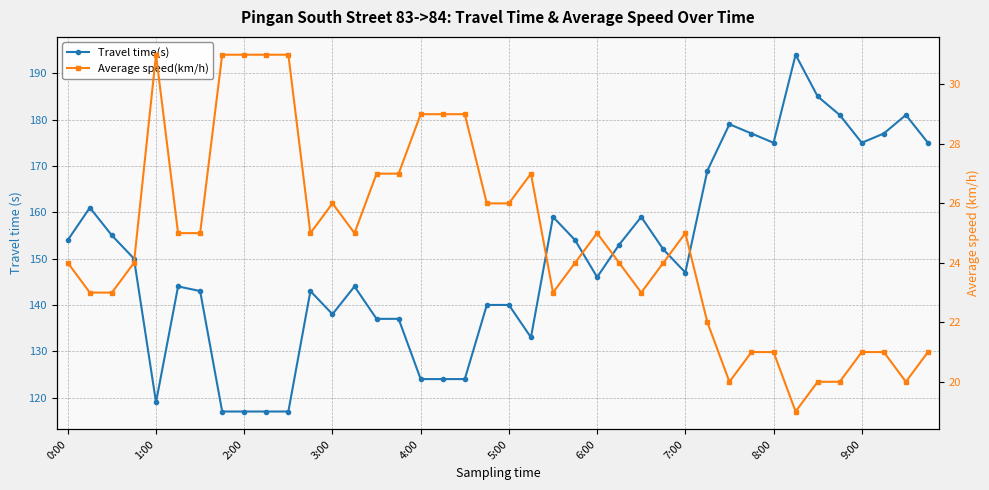

True or false: Travel time(s) and Average speed(km/h) intersect in this chart.

False